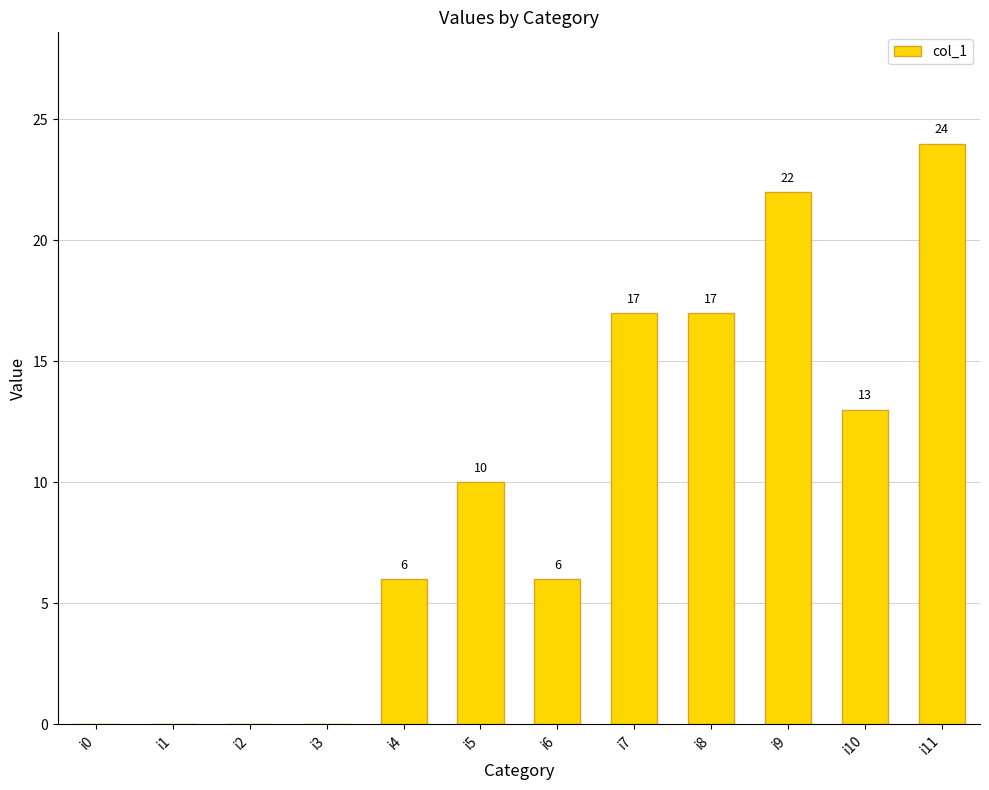

How many series are shown in this chart?

1